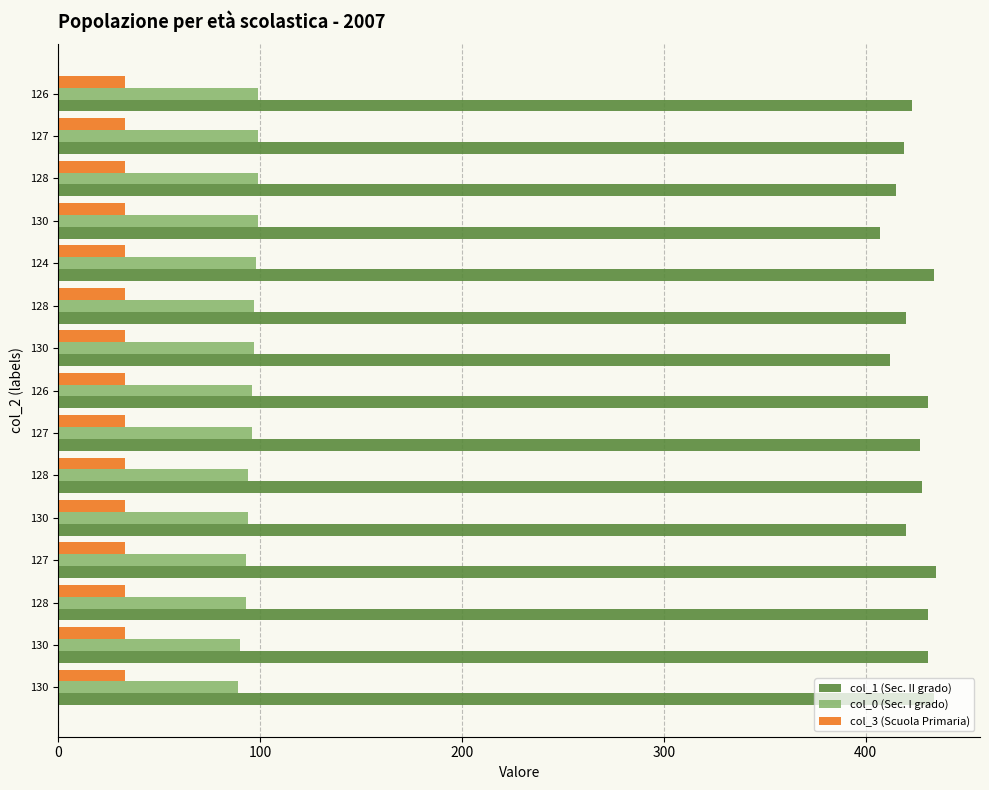

Count the number of categories in the chart.

15